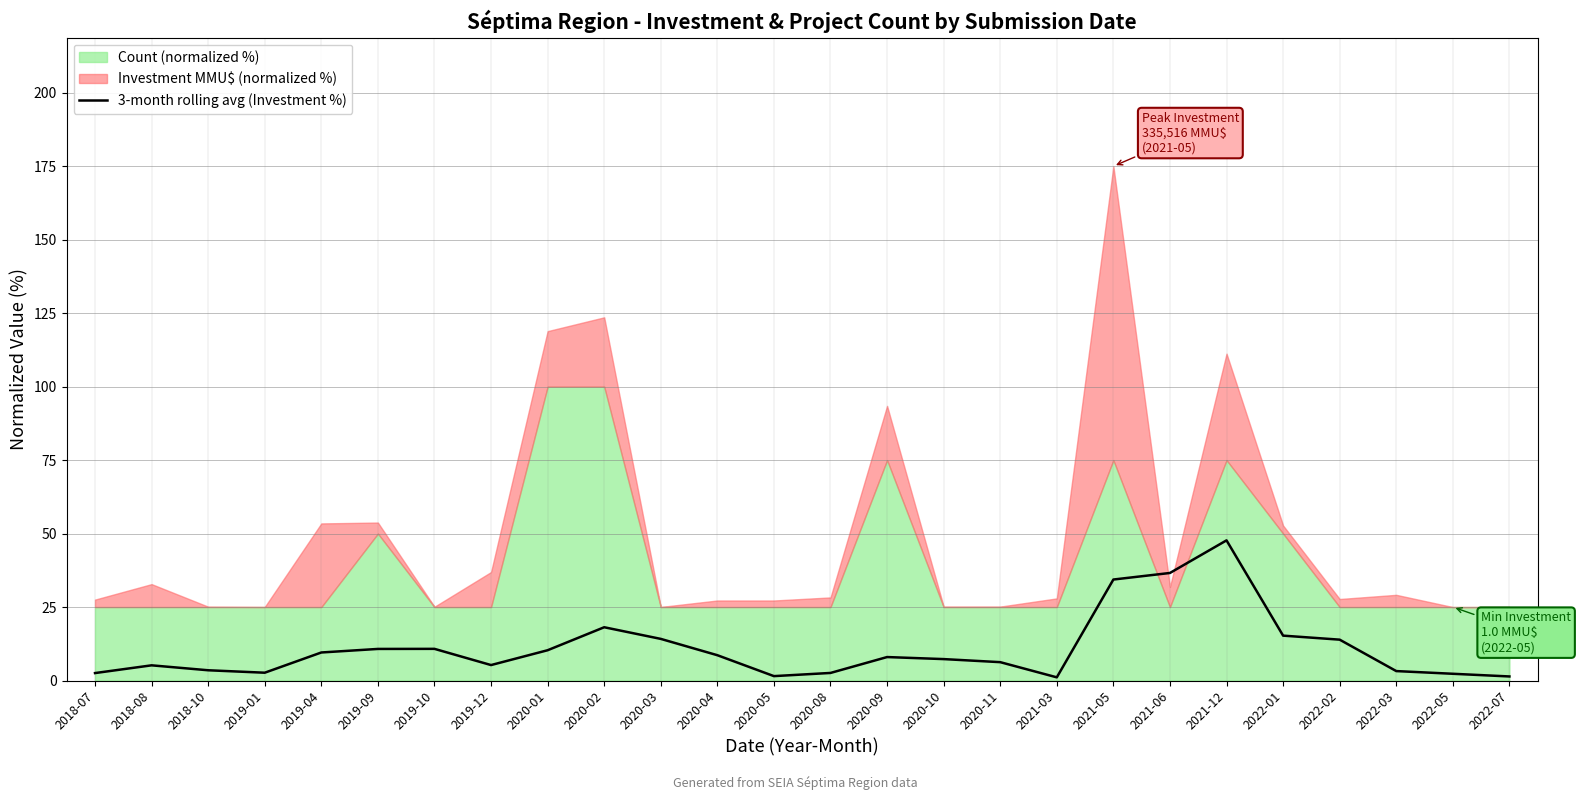

What is the average value?

10.9